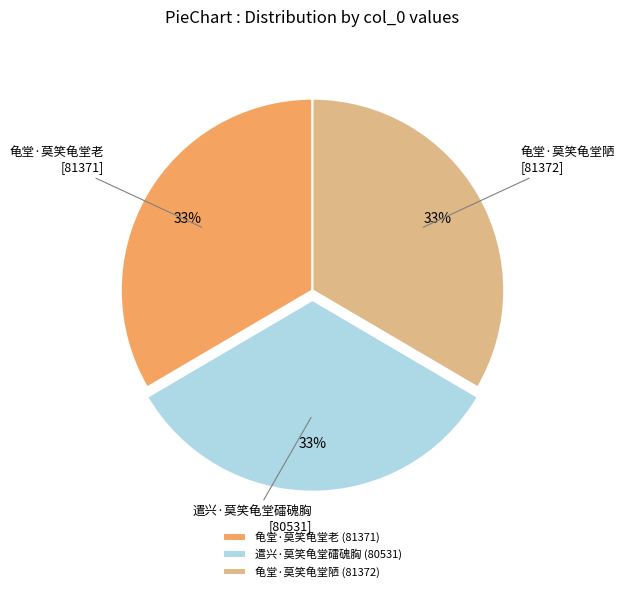

Does any single category account for the majority?

No